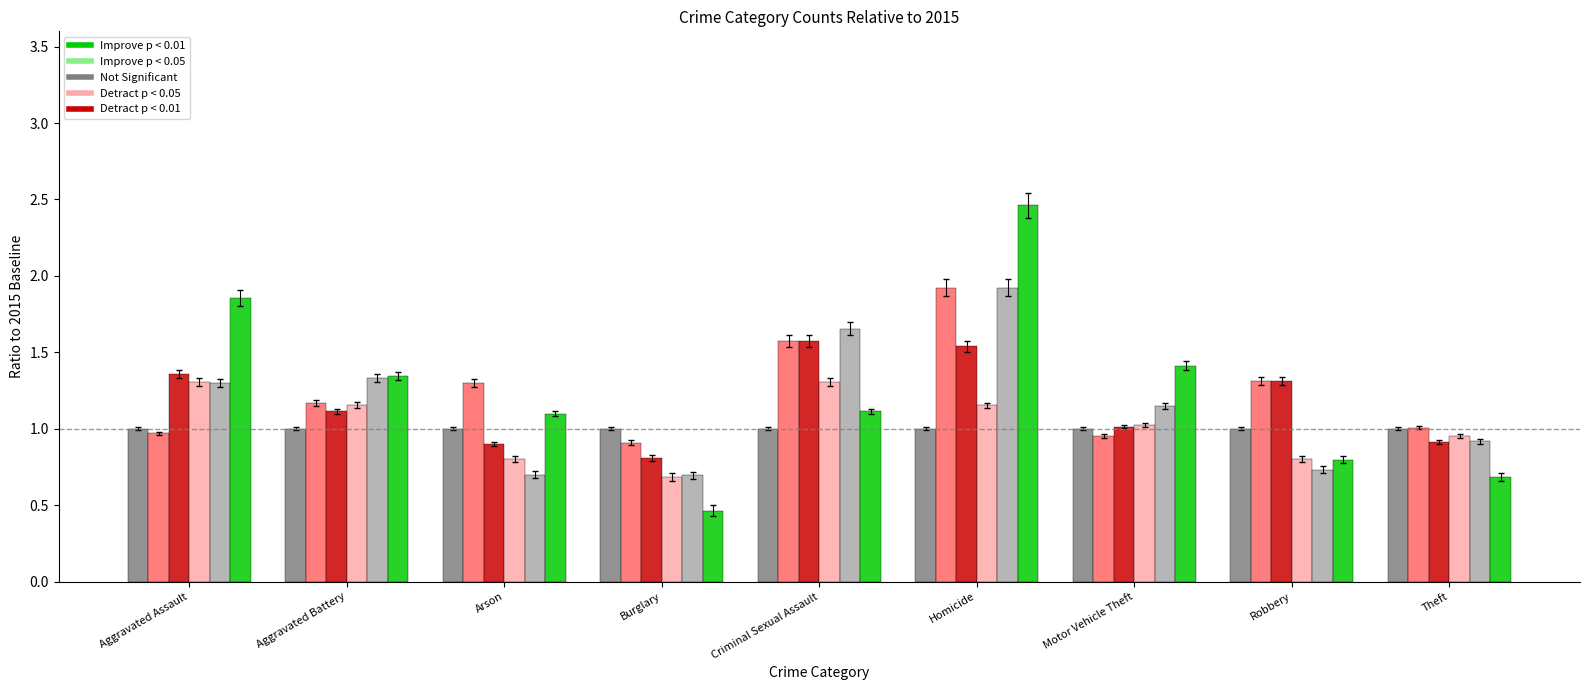

Which label corresponds to the smallest value in the chart?

Burglary